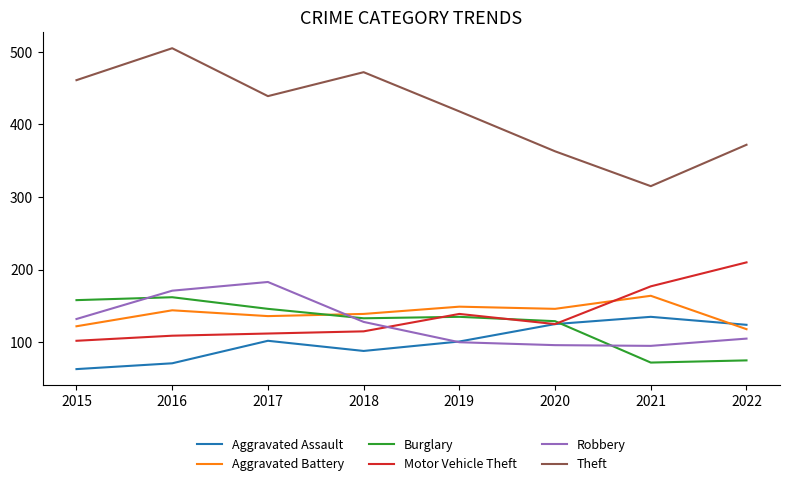

What is the approximate value of Aggravated Battery at 2017, to the nearest 10?

140